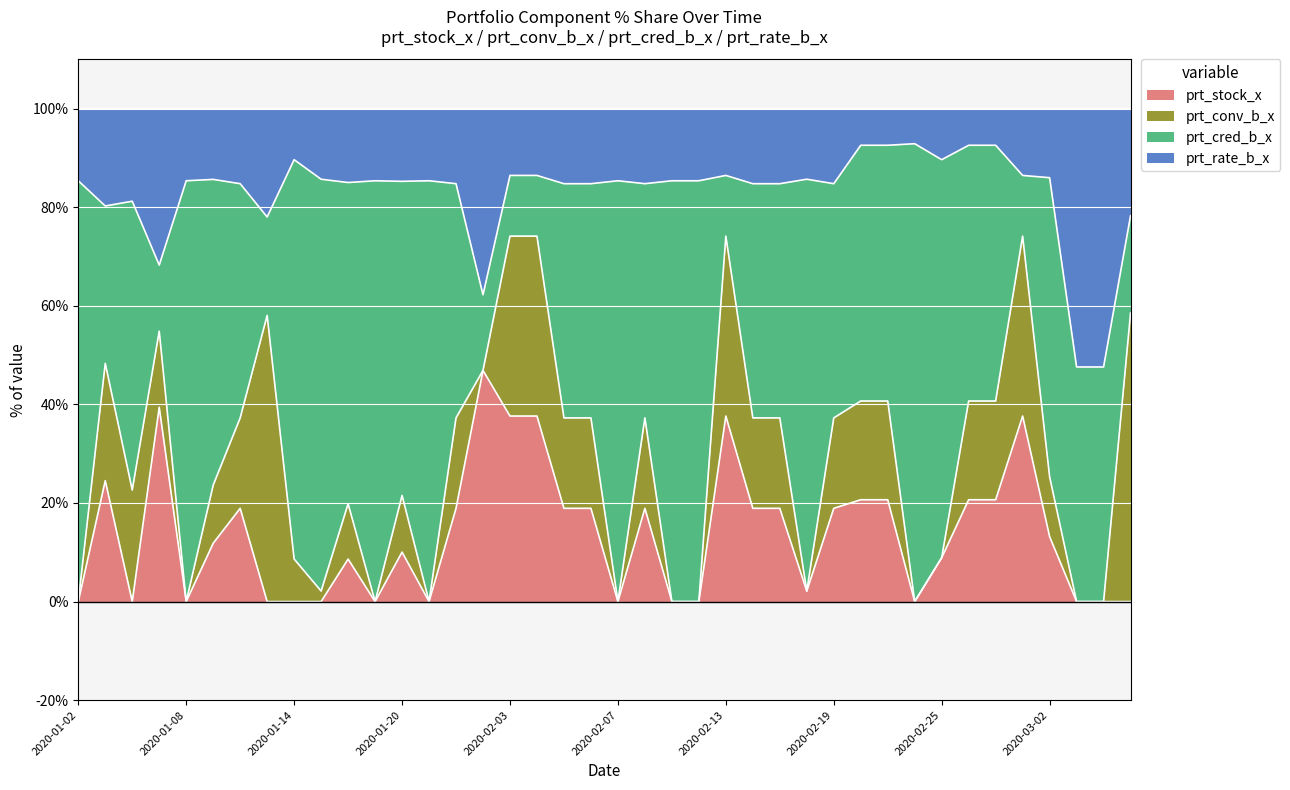

What is the average value of the prt_conv_b_x series?

9.9